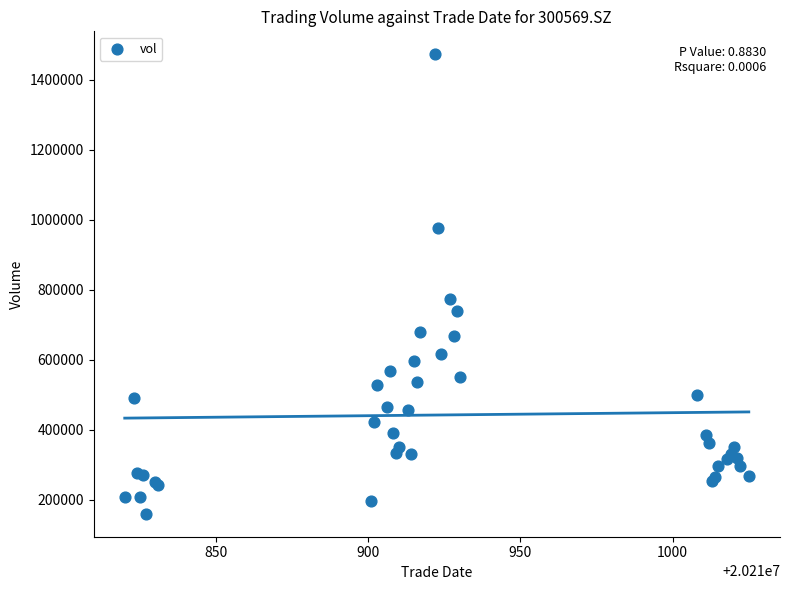

What Y value in the scatter plot is closest to 815768?

771799.4